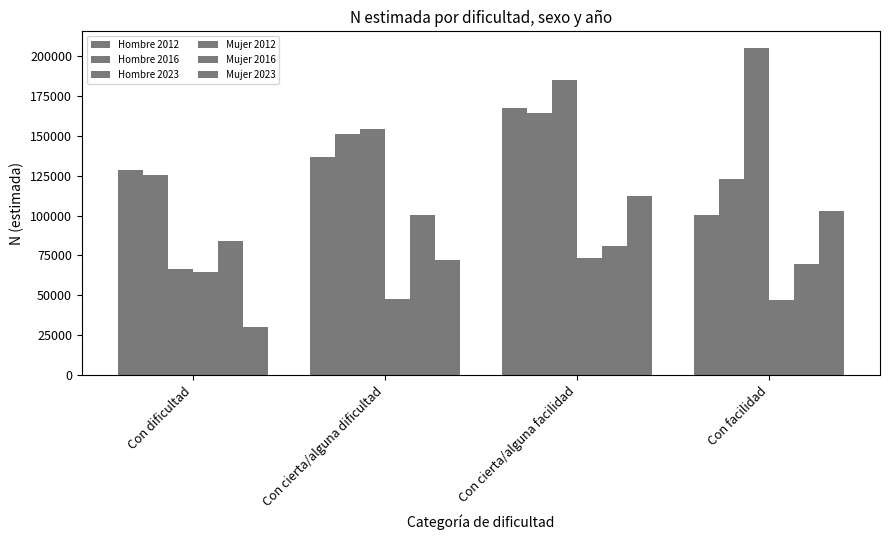

Between Con cierta/alguna dificultad and Con facilidad, which series saw the biggest shift?

Hombre 2023